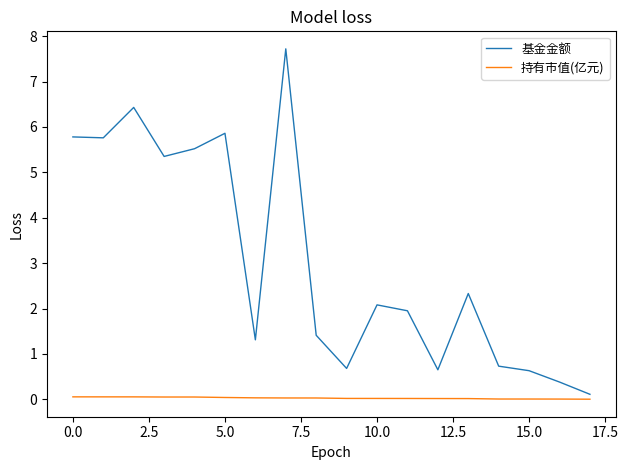

What are all the series names shown in the legend?

基金金额, 持有市值(亿元)